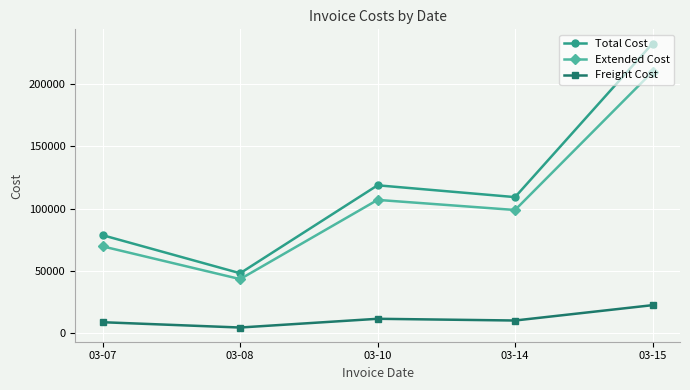

What is the value of the Total Cost point at the 3rd from the left?

118700